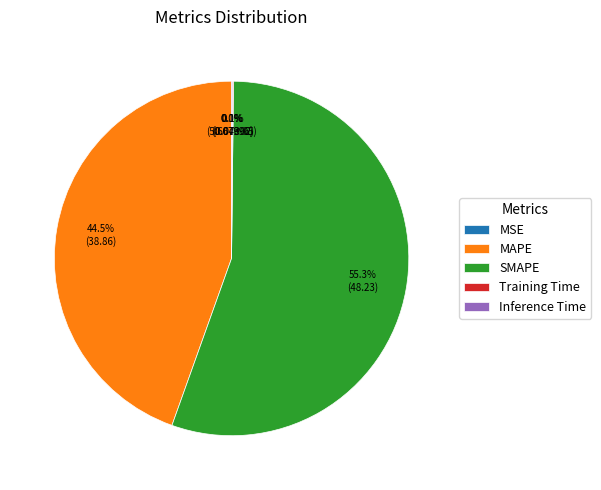

The MAPE slice represents 52% of the pie. True or false?

False